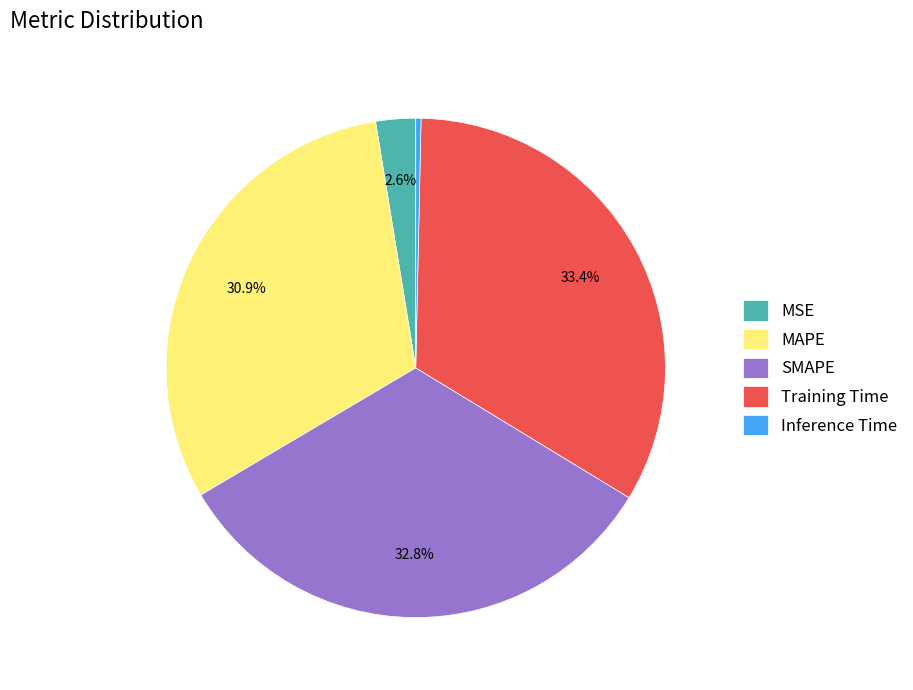

How many slices are in this pie chart?

5